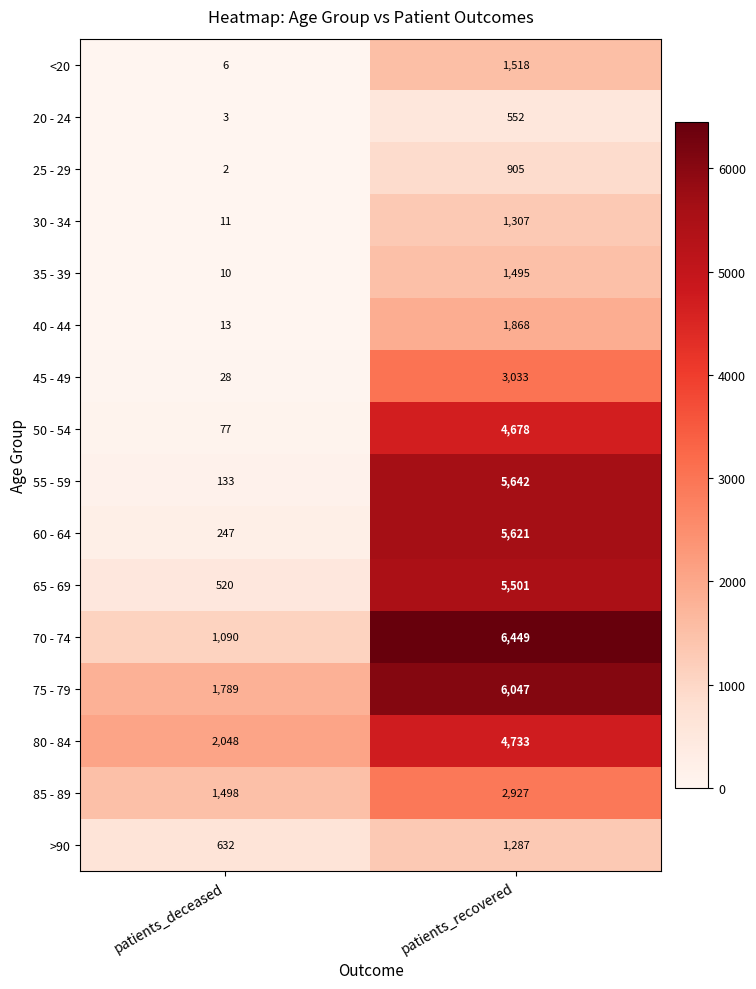

What is the average value of the 25 - 29 series?

454